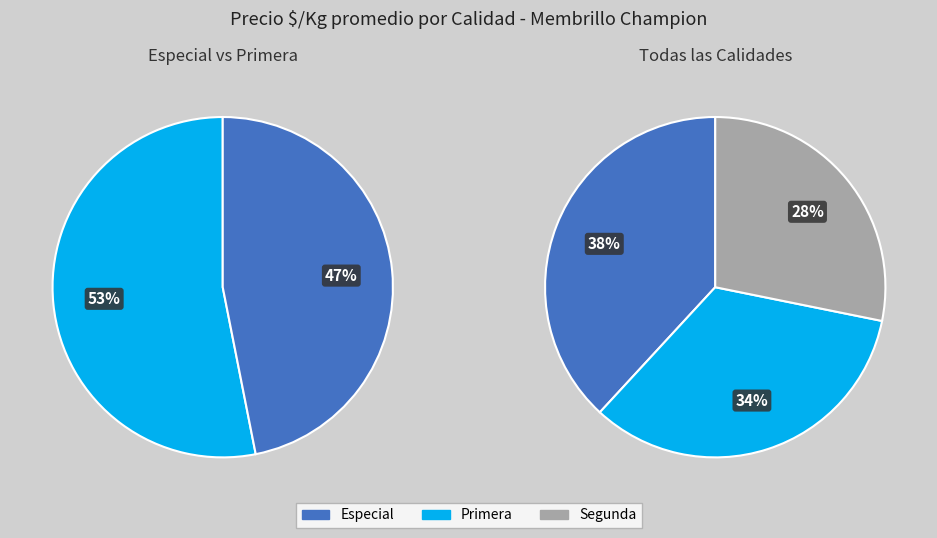

What is the change in value from Especial to Primera?

-61